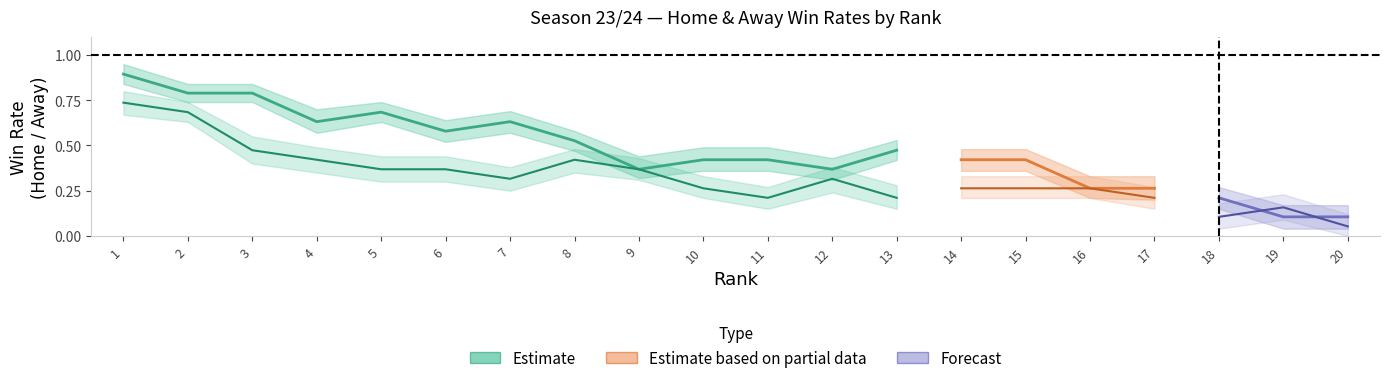

True or false: AwayWinRate has a value of 0.1 at 20.

True